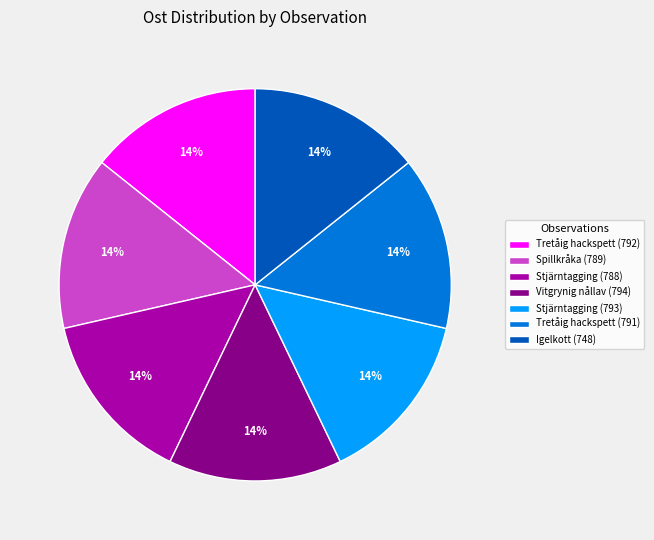

Do Tretåig hackspett (791) and Tretåig hackspett (792) together represent more than half of the pie?

No